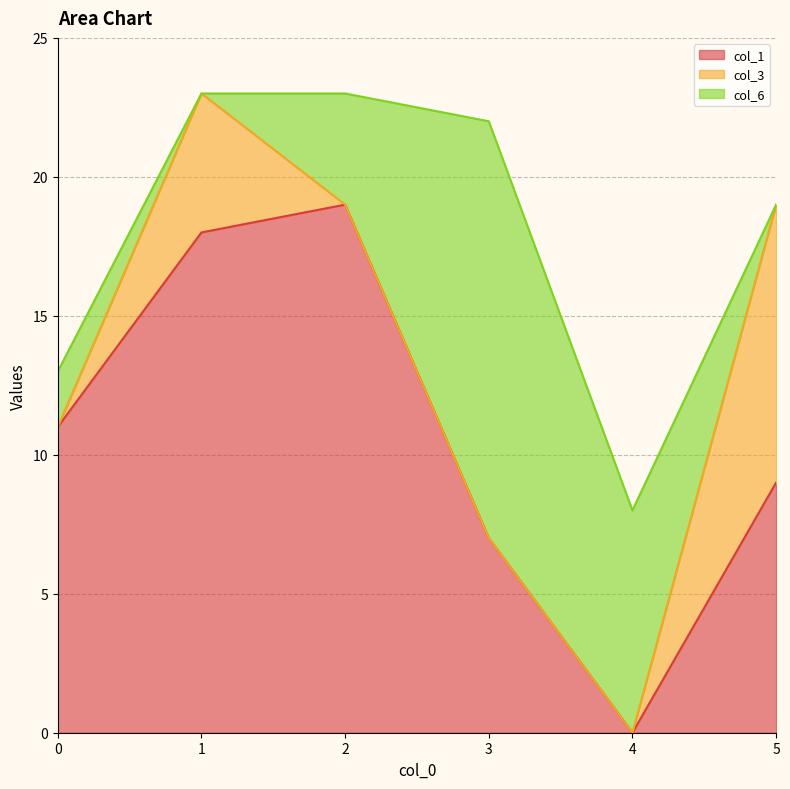

How many interior local valleys does the col_1 series have?

1